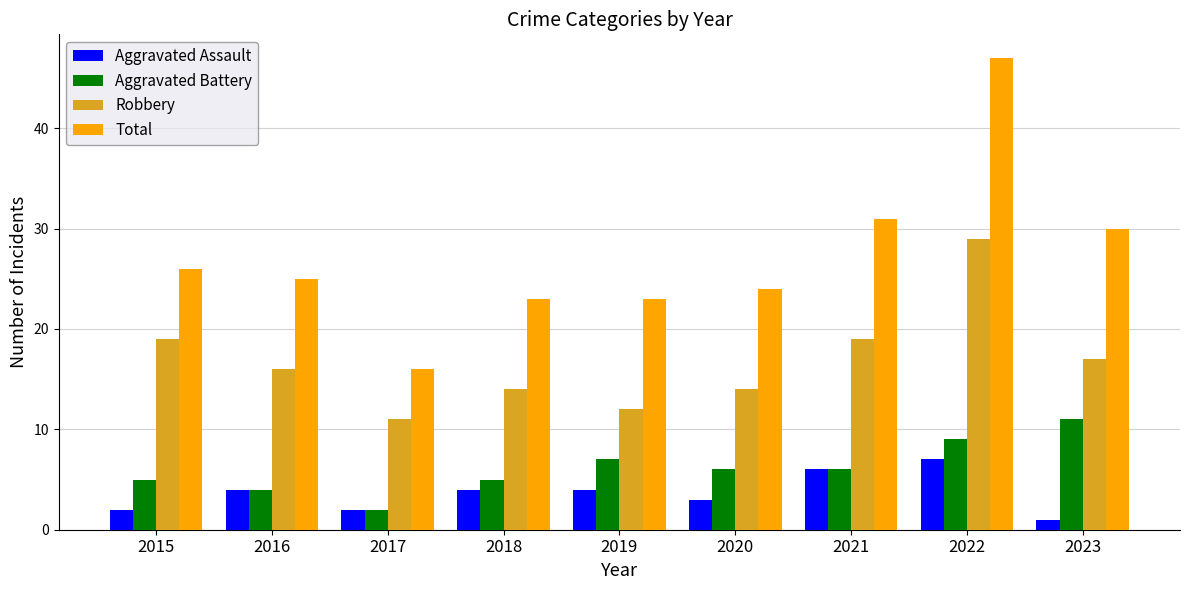

Which series has the widest spread of values?

Total